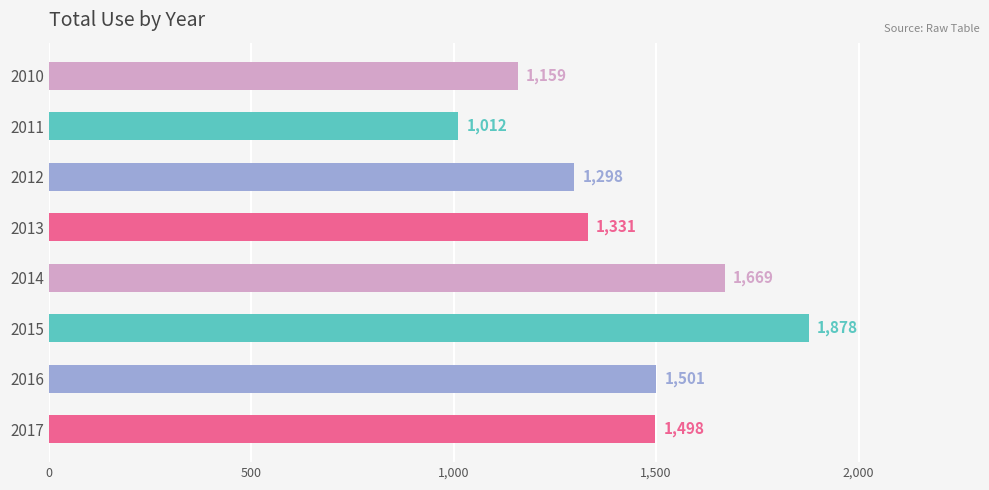

Does the chart contain stacked bars?

No